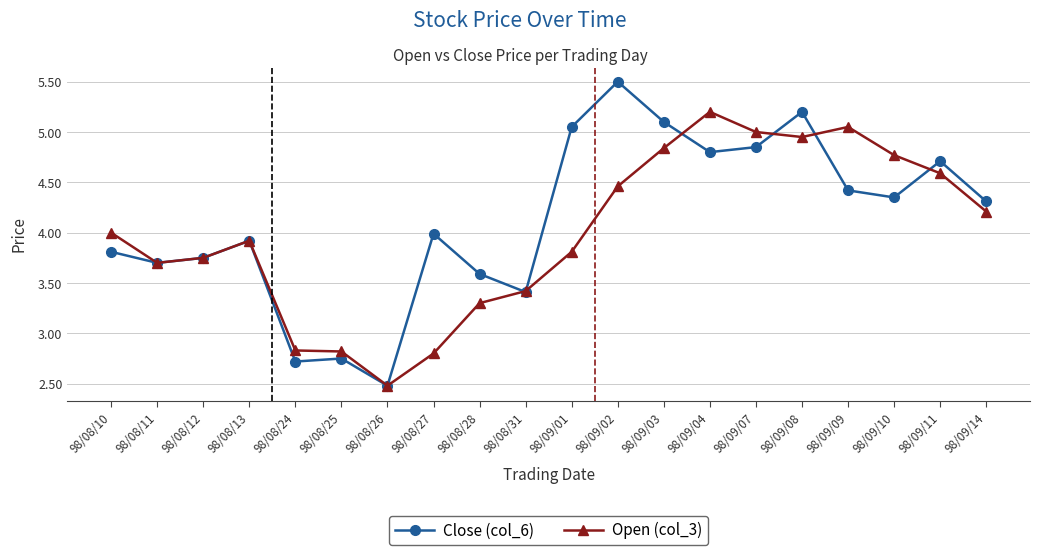

What is the difference between the maximum and minimum values in the Close (col_6) series?

3.0